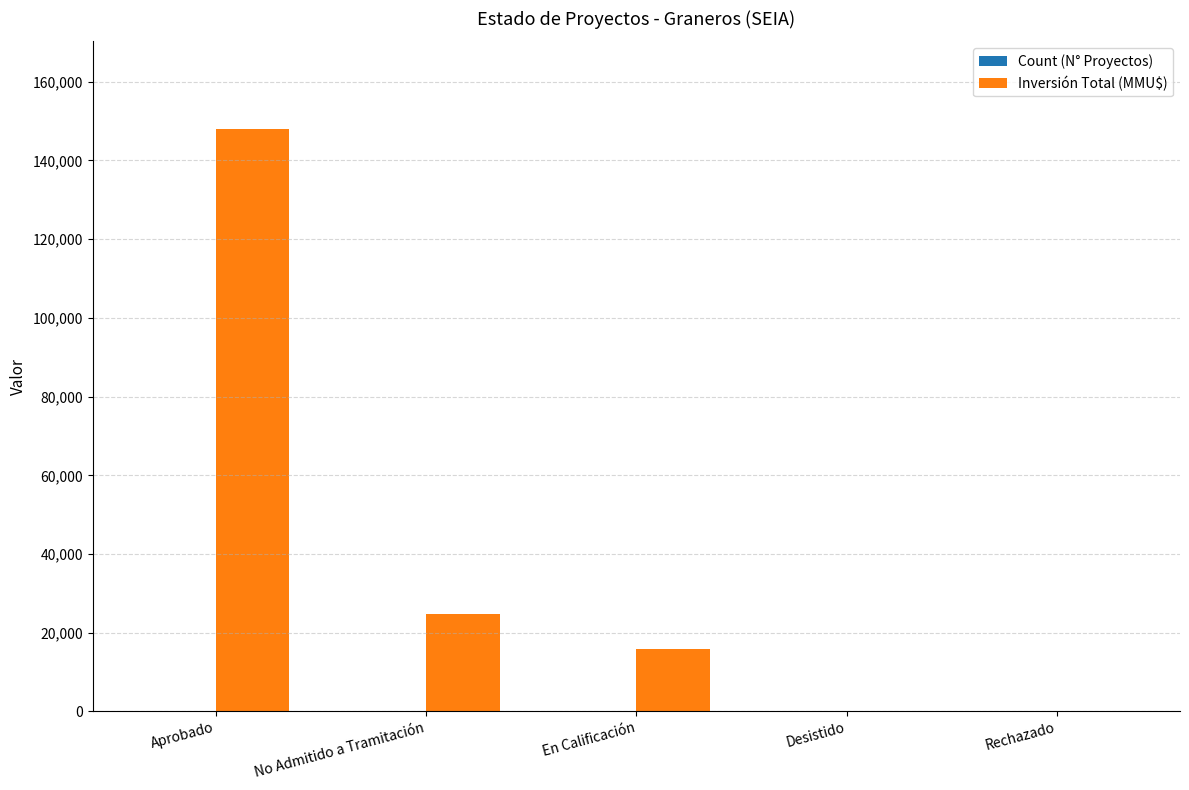

Which series has the widest spread of values?

Inversión Total (MMU$)